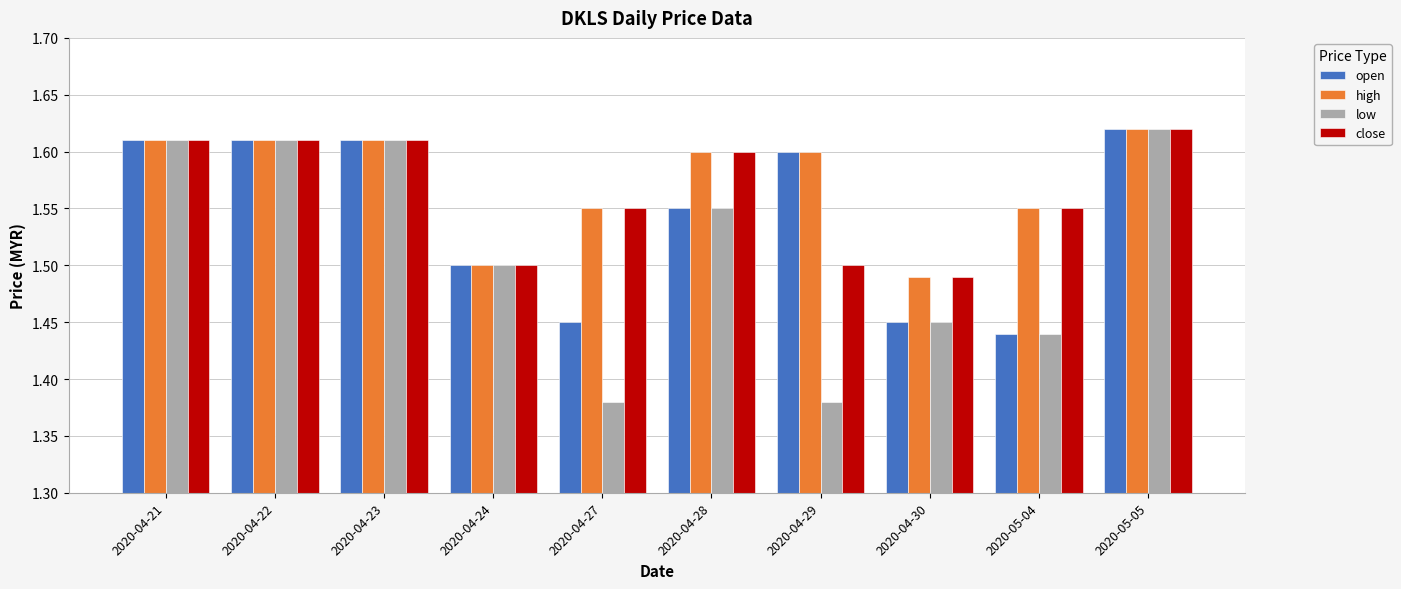

Between 2020-04-29 and 2020-05-05, which series saw the biggest shift?

low